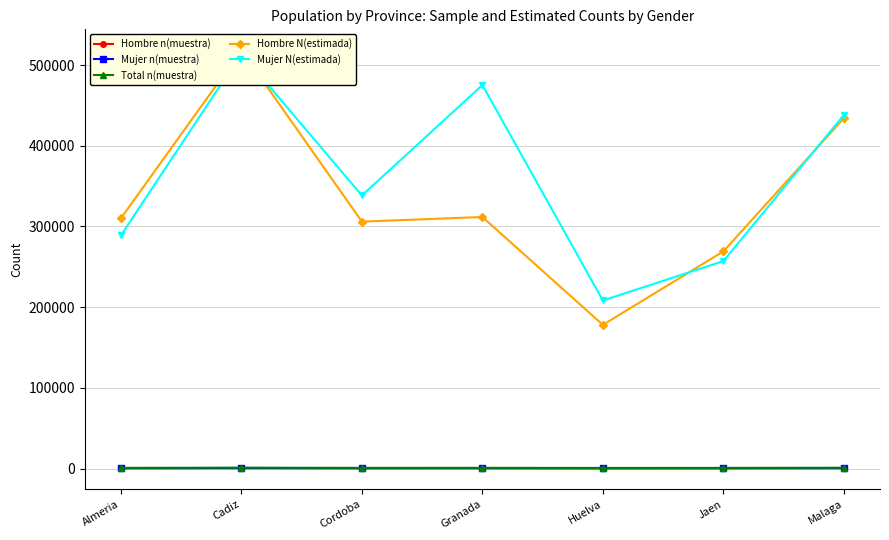

True or false: Hombre N(estimada) and Mujer N(estimada) cross at least once.

True